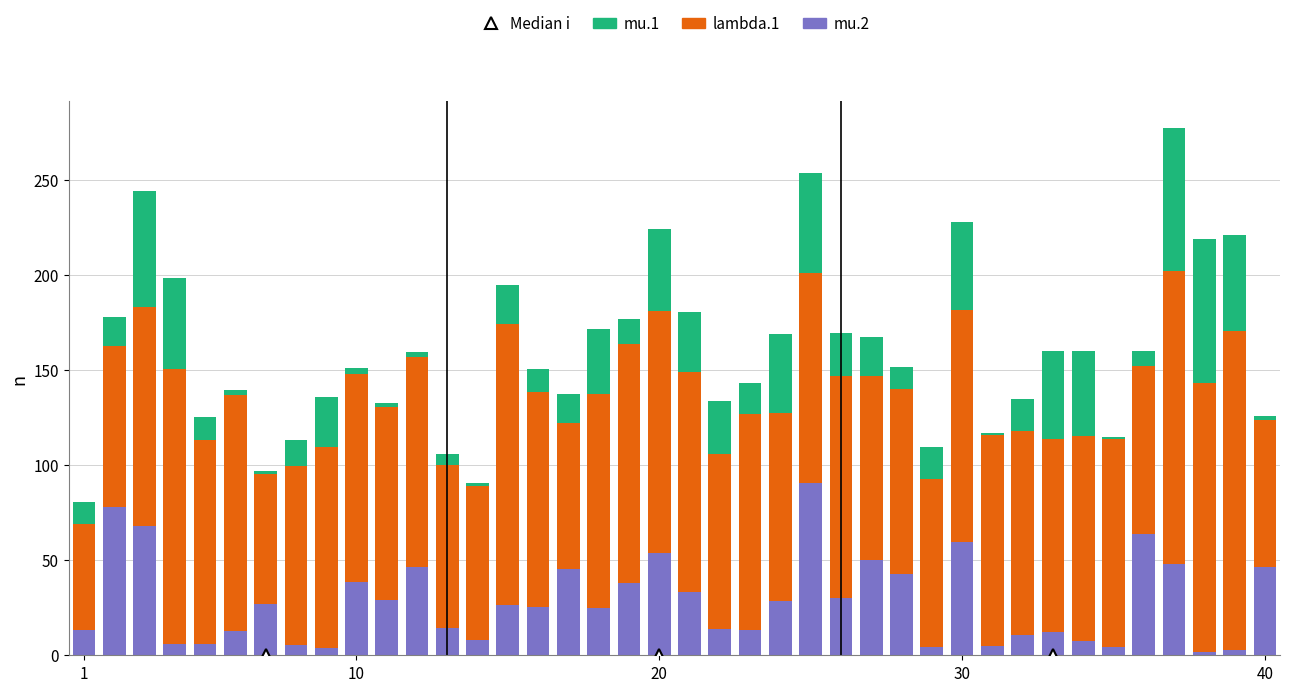

What is the maximum value for mu.2?

90.6